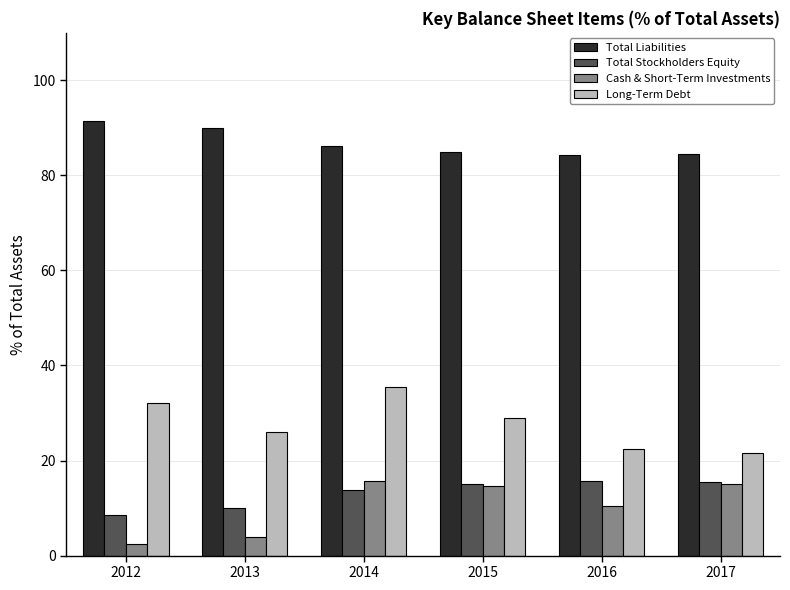

What is the total value across all series at 2016?

132.7